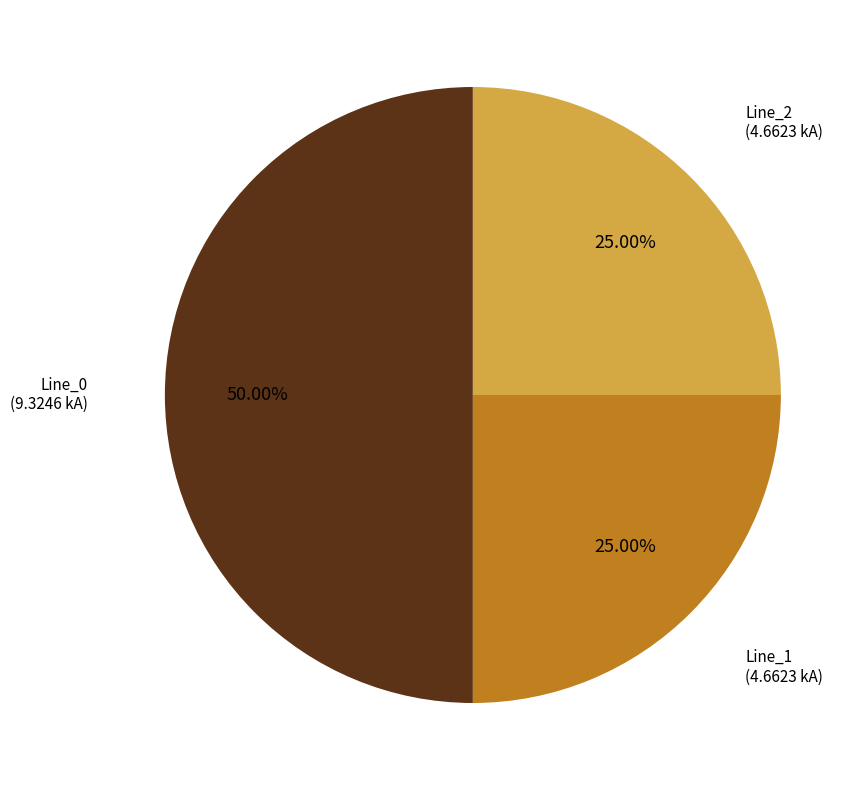

Count the number of slices in the pie.

3